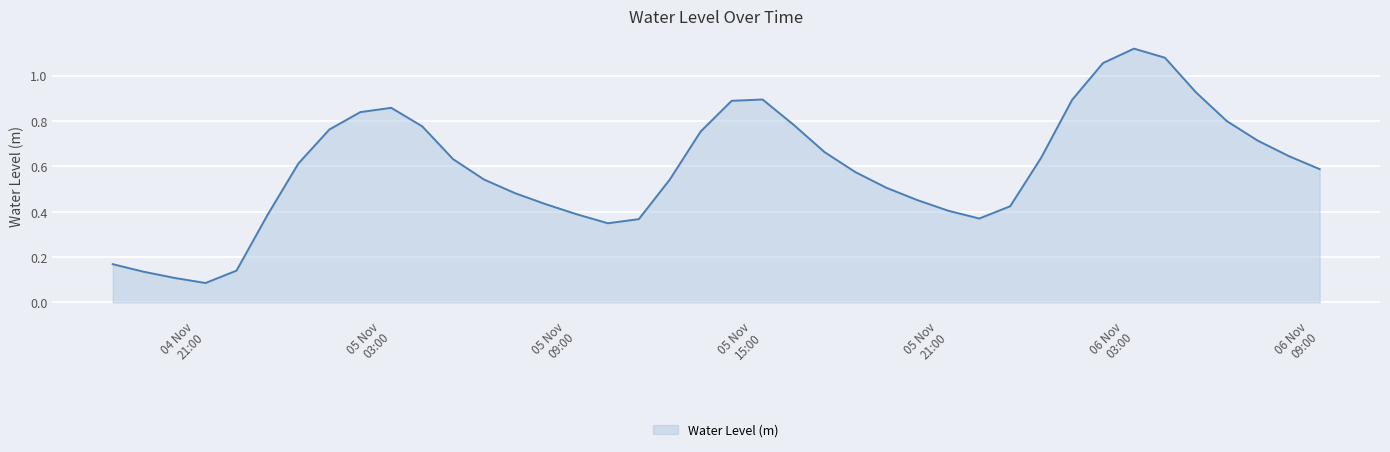

What is the difference between the maximum and minimum values?

1.0